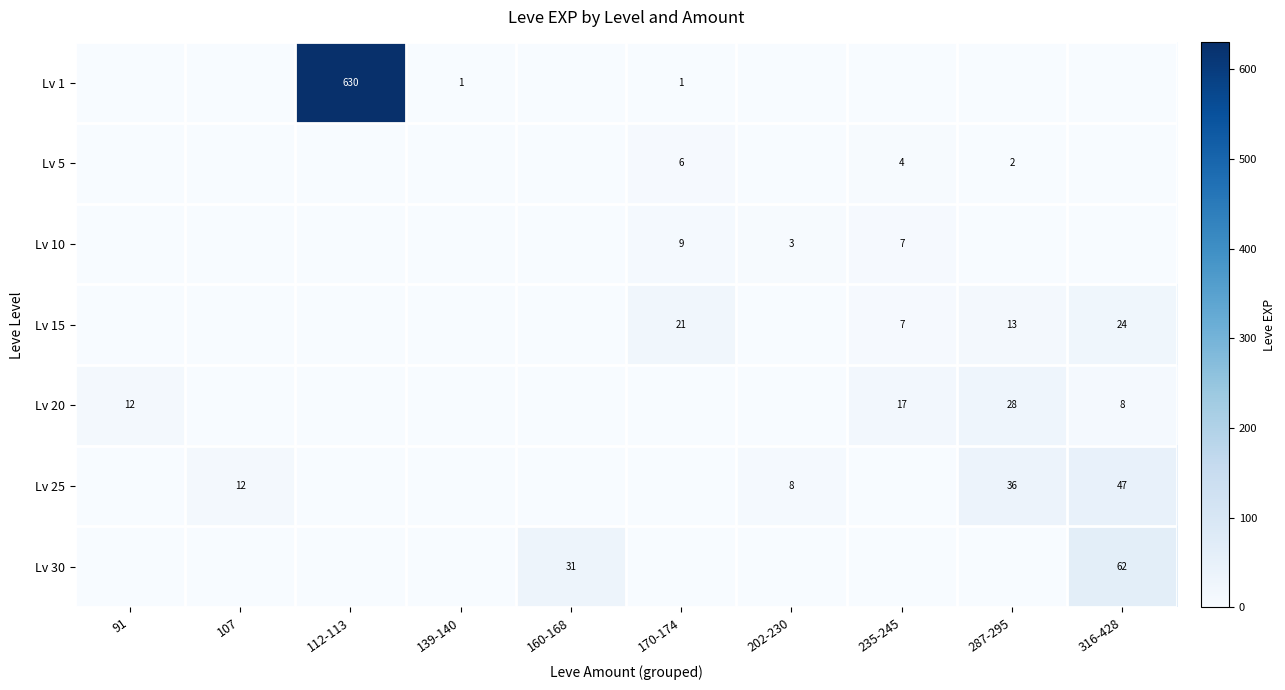

What is the average value of the Lv 25 series?

10